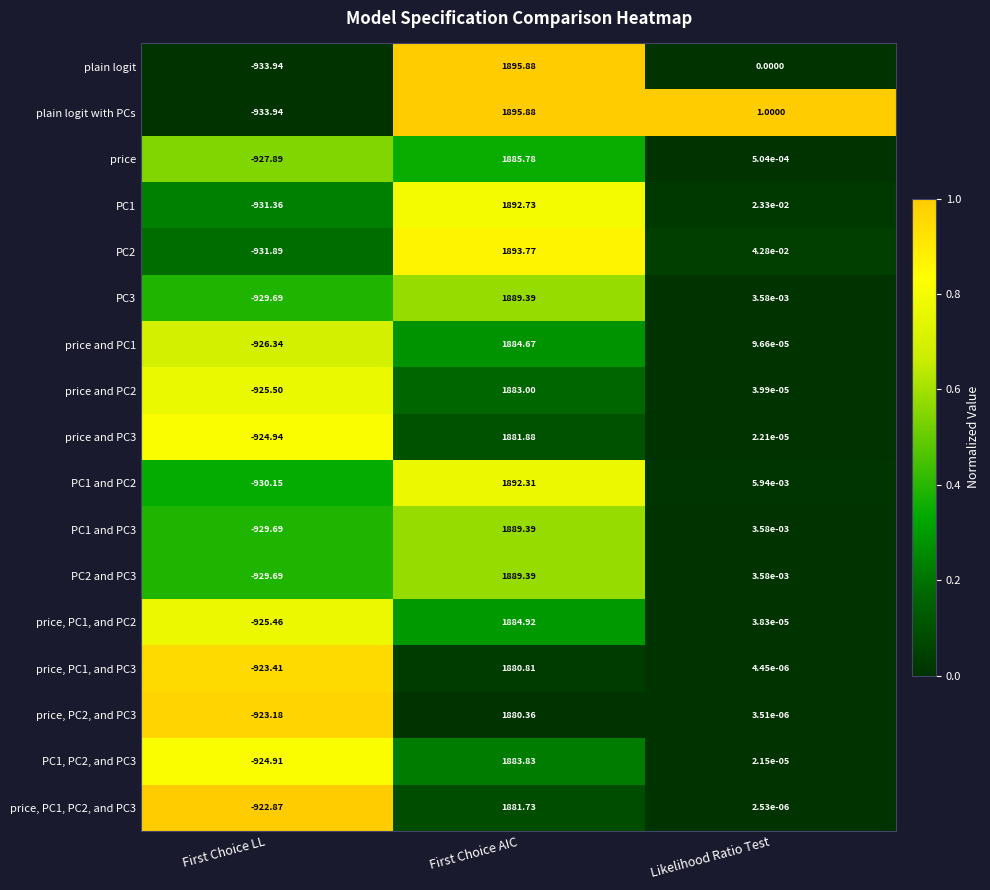

Rank the categories by price value from highest to lowest.

First Choice AIC, Likelihood Ratio Test, First Choice LL